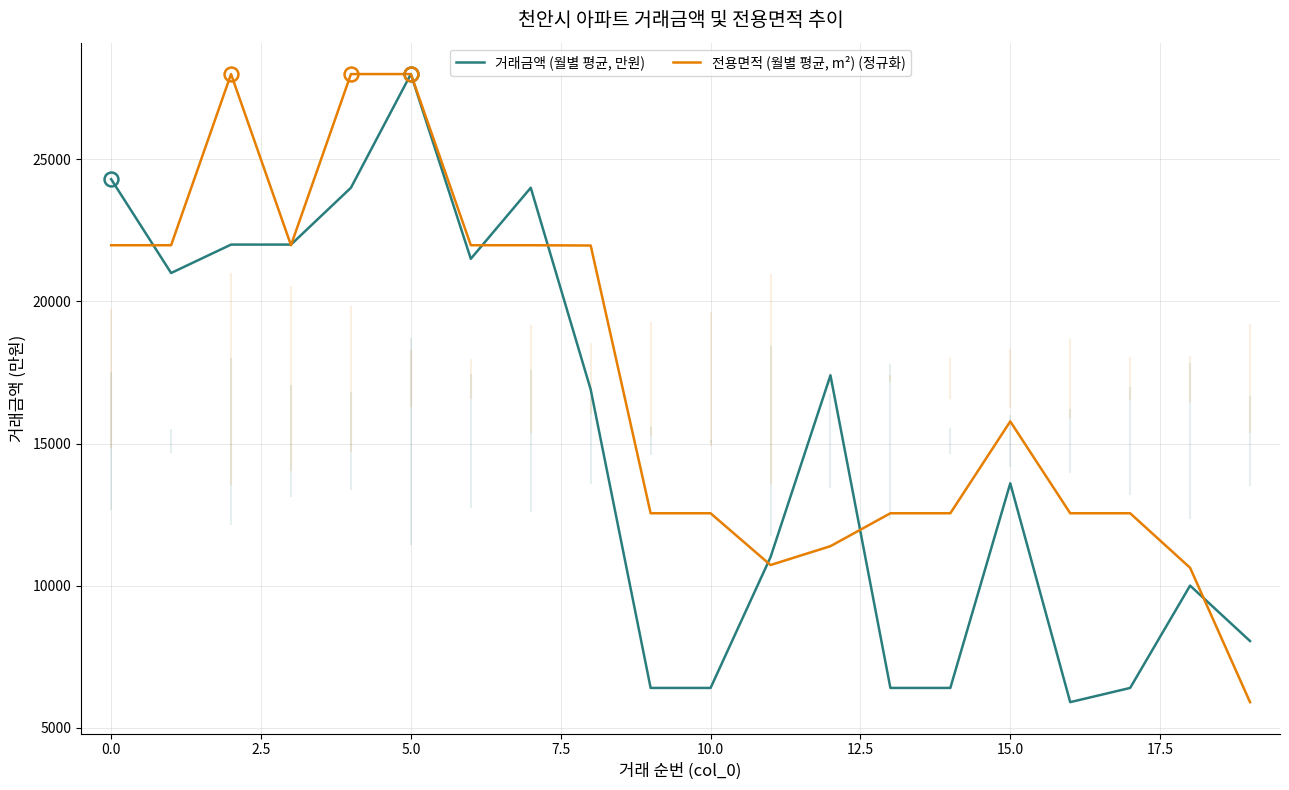

What are all the series names shown in the legend?

거래금액 (월별 평균, 만원), 전용면적 (월별 평균, m²) (정규화)